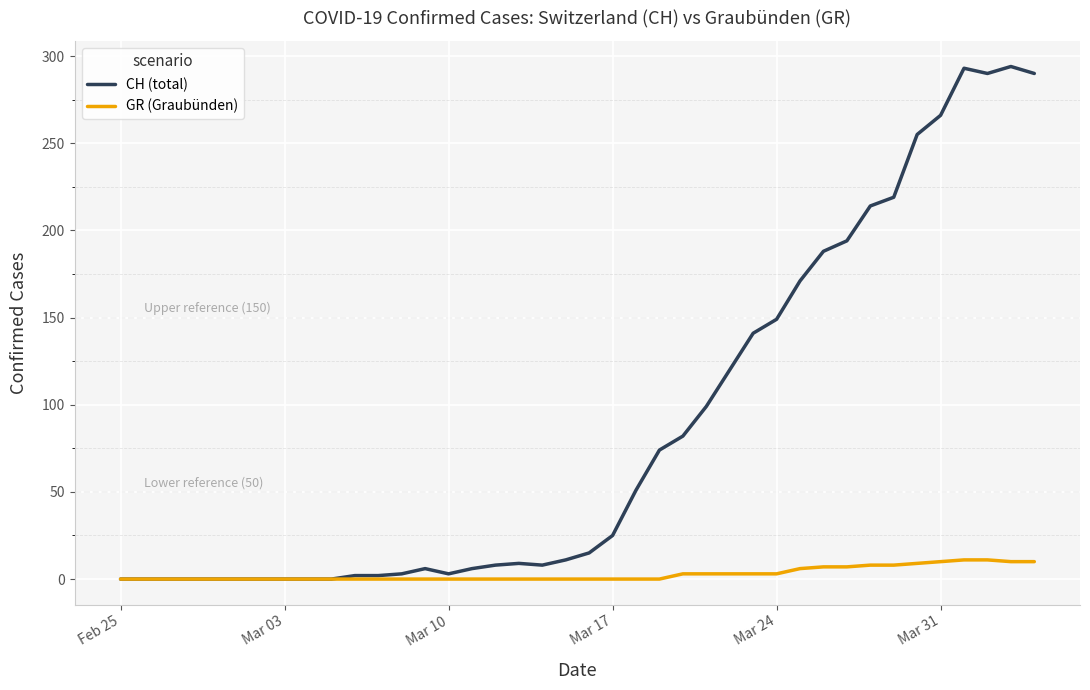

List the series in order of their overall mean, highest first.

CH (total), GR (Graubünden)